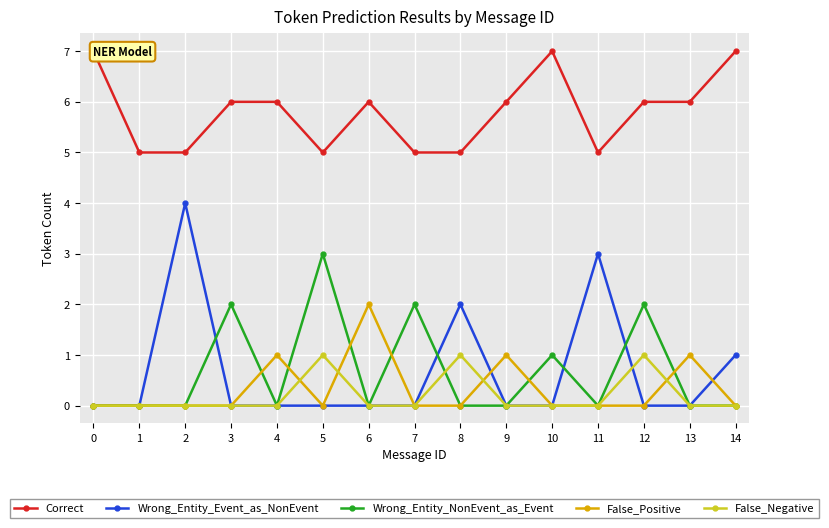

How many values in Wrong_Entity_NonEvent_as_Event are above zero?

5